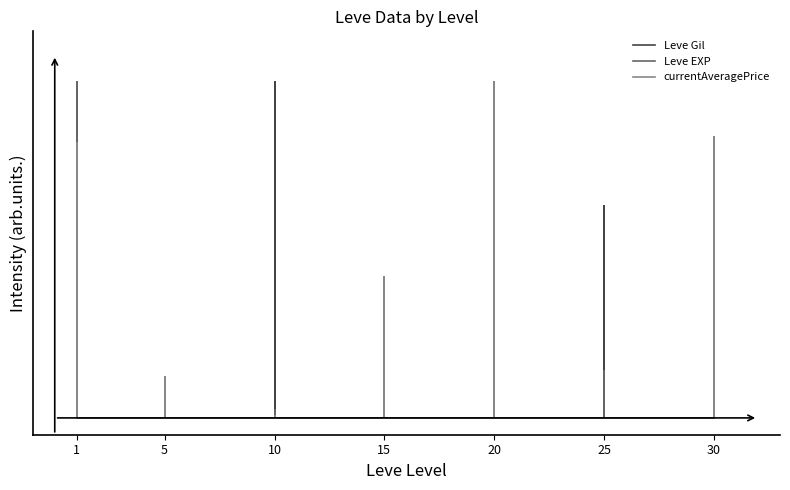

Does the chart display data point markers on the line(s)?

No